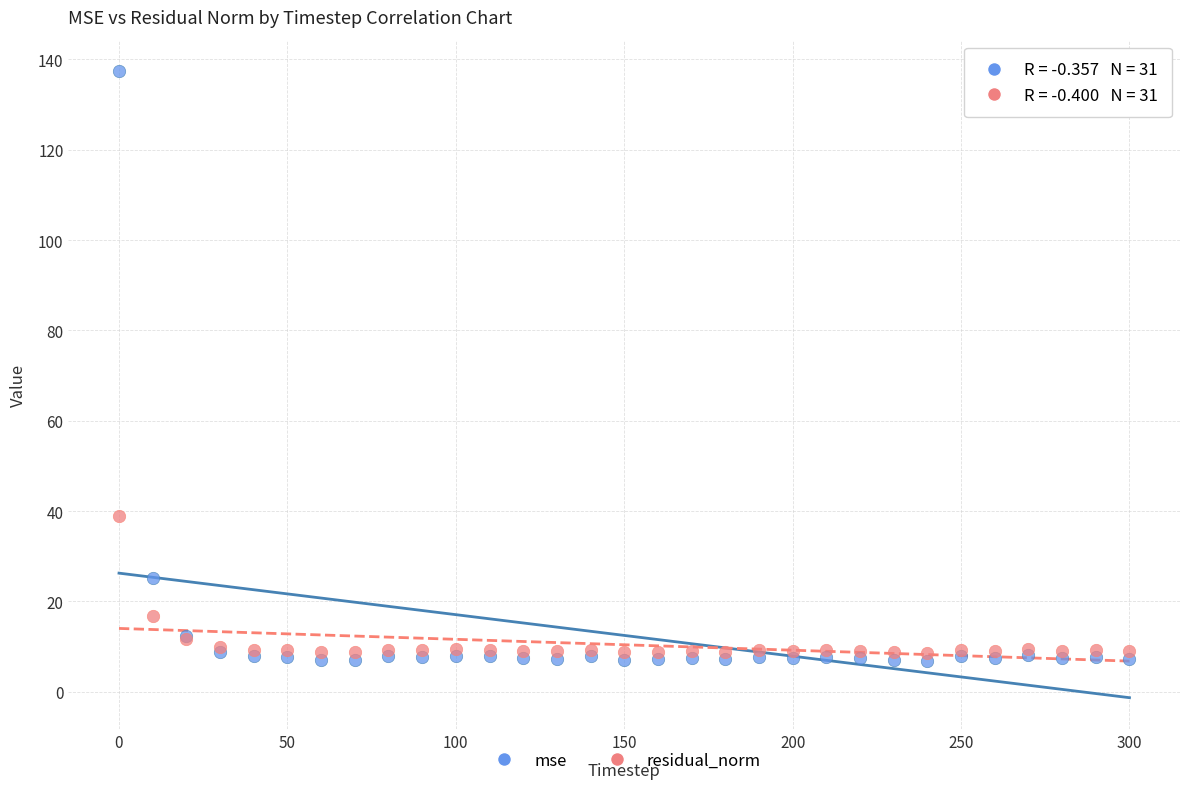

Which series has the widest spread of Y values?

mse